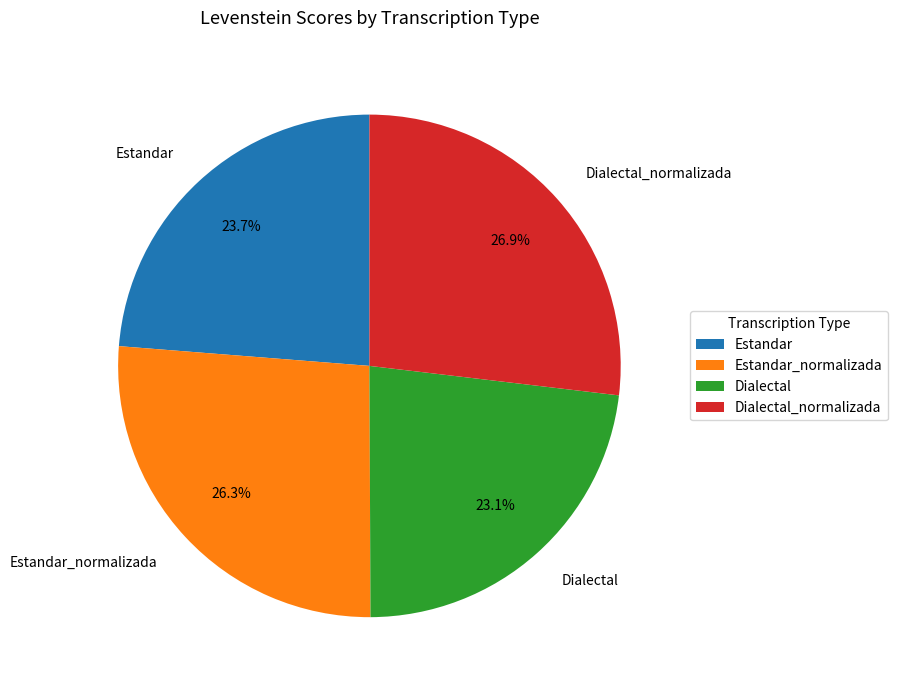

Is it true that Dialectal is 37% of the pie?

False